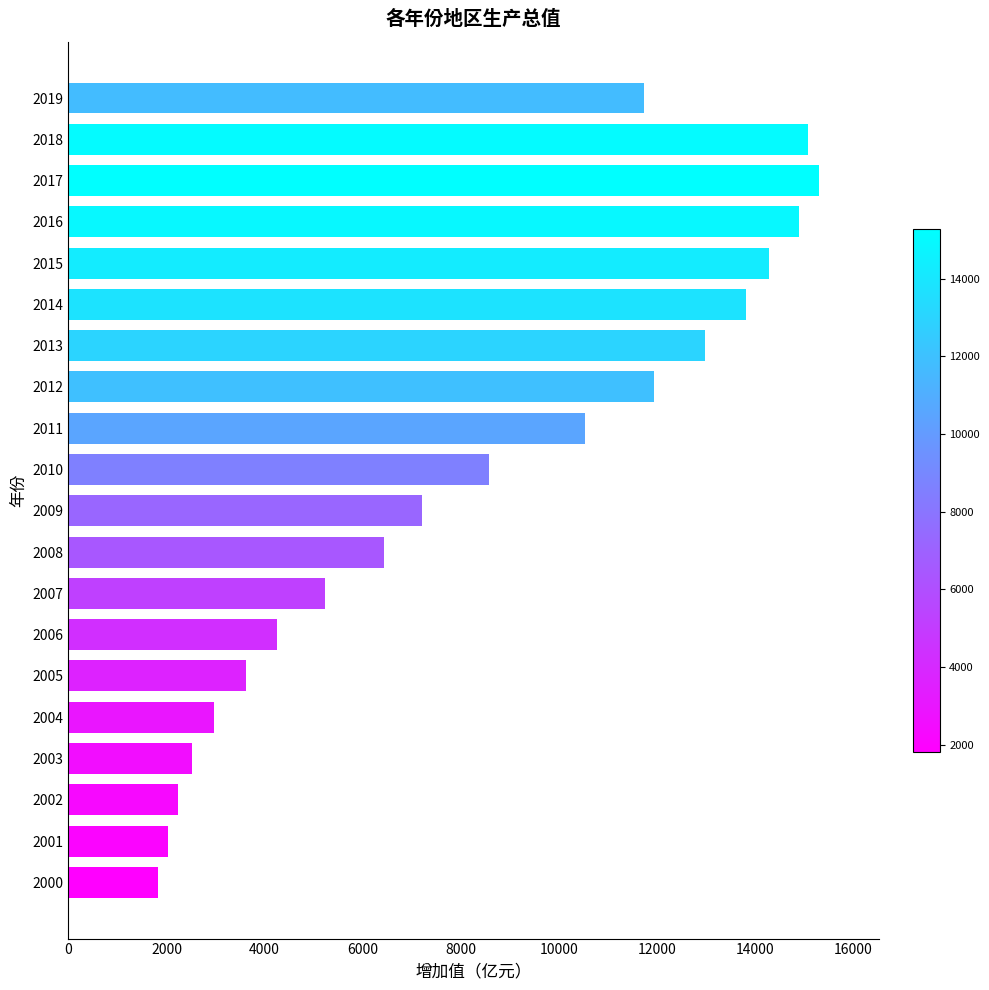

Does the chart contain stacked bars?

No